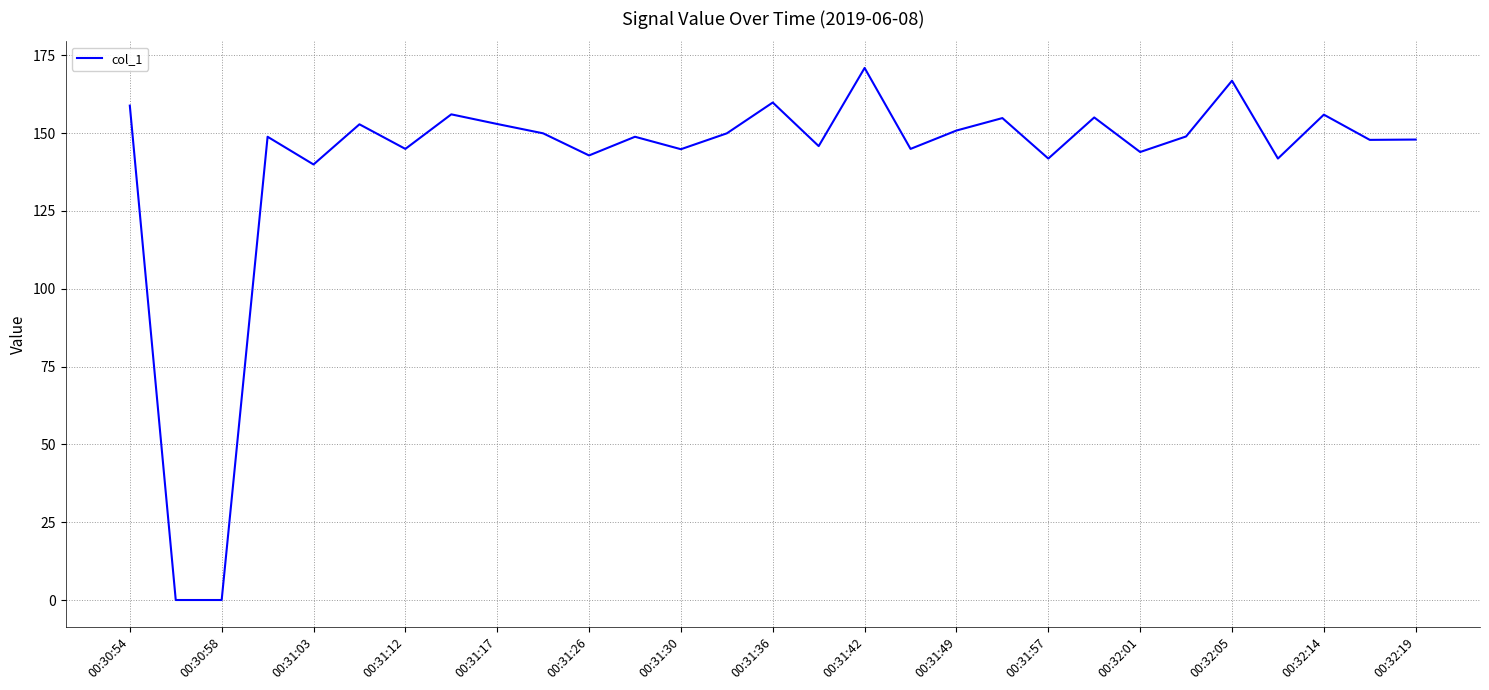

What is the greatest value displayed?

170.9